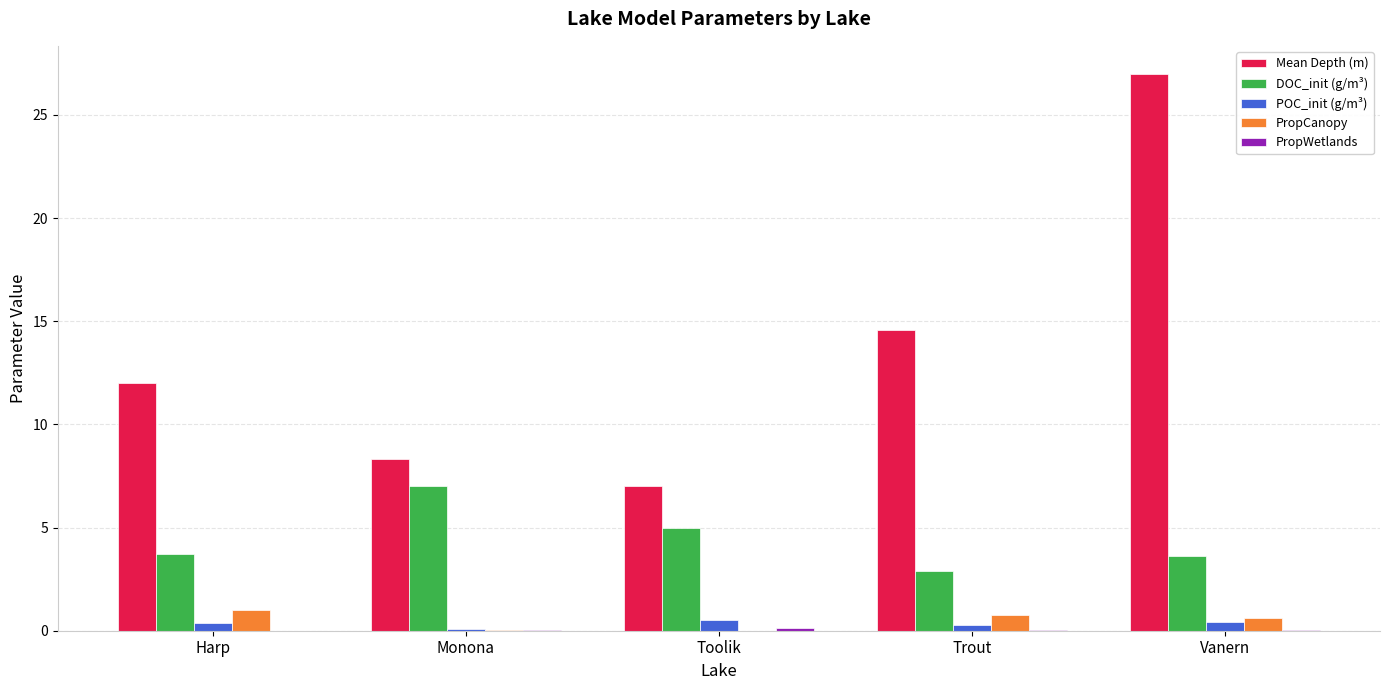

Which label corresponds to the largest value in the chart?

Vanern